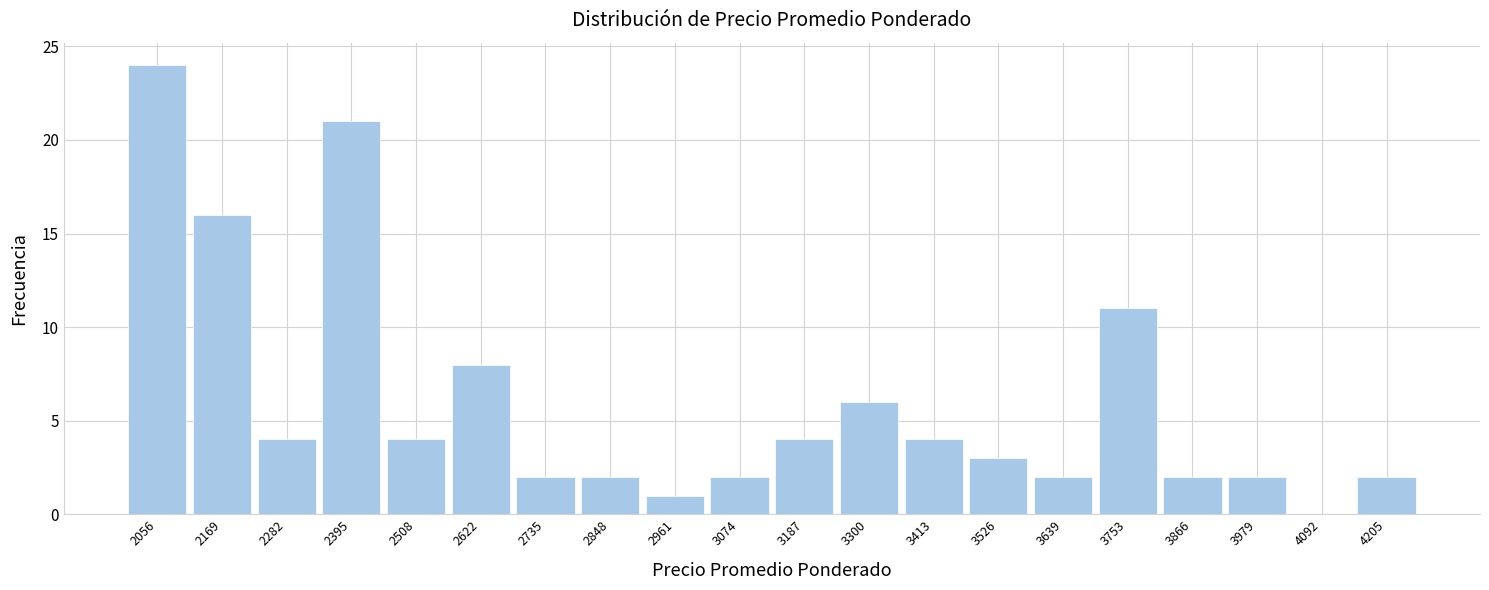

Which range on the x-axis has the tallest bar?

2000 to 2120